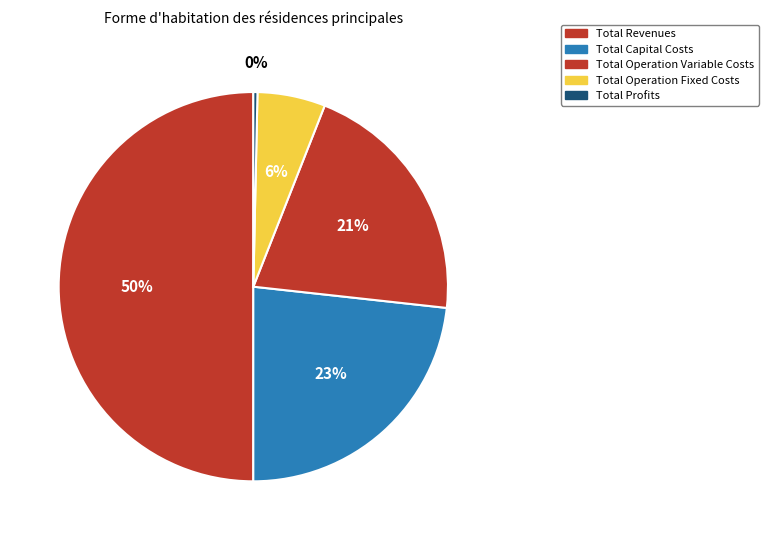

To the nearest percent, what is the difference between the Total Operation Variable Costs and Total Profits slice percentages?

20%